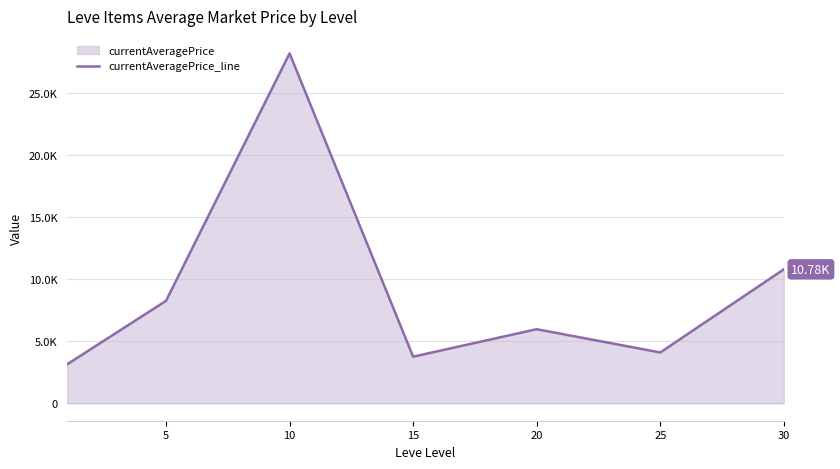

Which category has the highest value across all series?

10